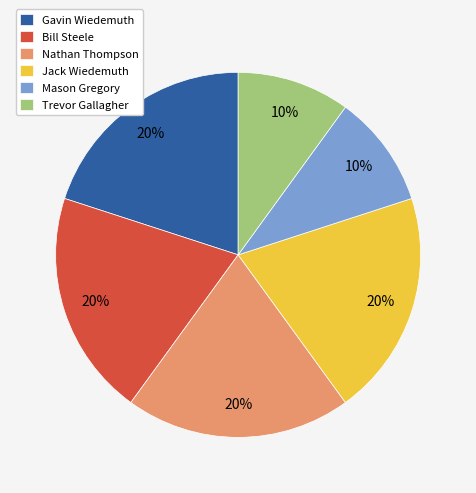

How many slices are in this pie chart?

6